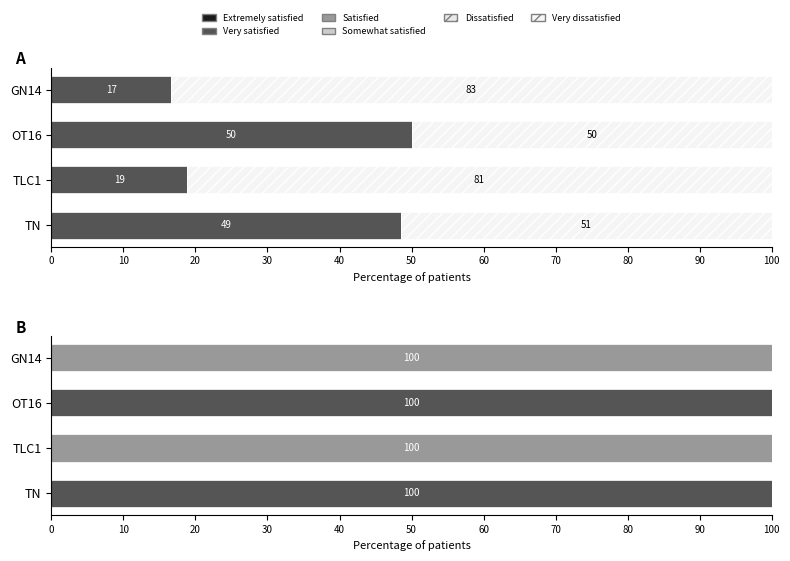

What are all the series names shown in the legend?

Extremely satisfied, Very satisfied, Satisfied, Somewhat satisfied, Dissatisfied, Very dissatisfied